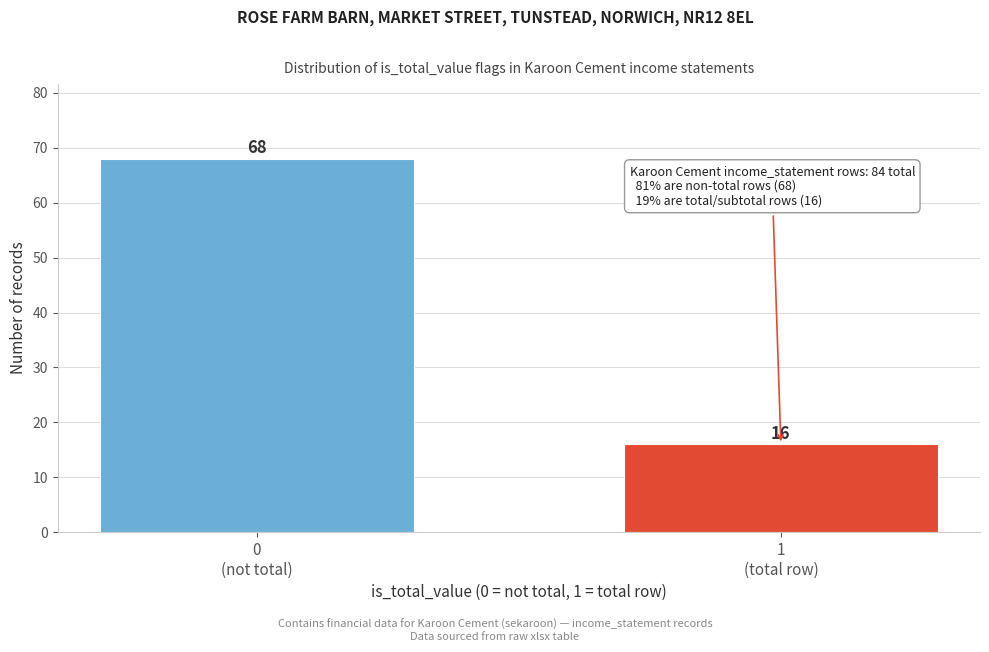

Reading left to right, transcribe all the data shown in this chart.

68	16